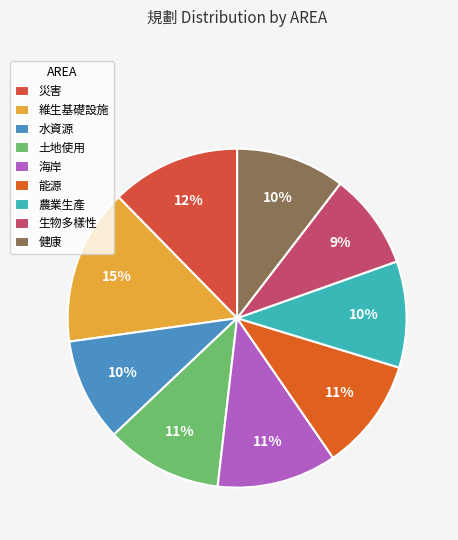

Which slice is the smallest?

生物多樣性